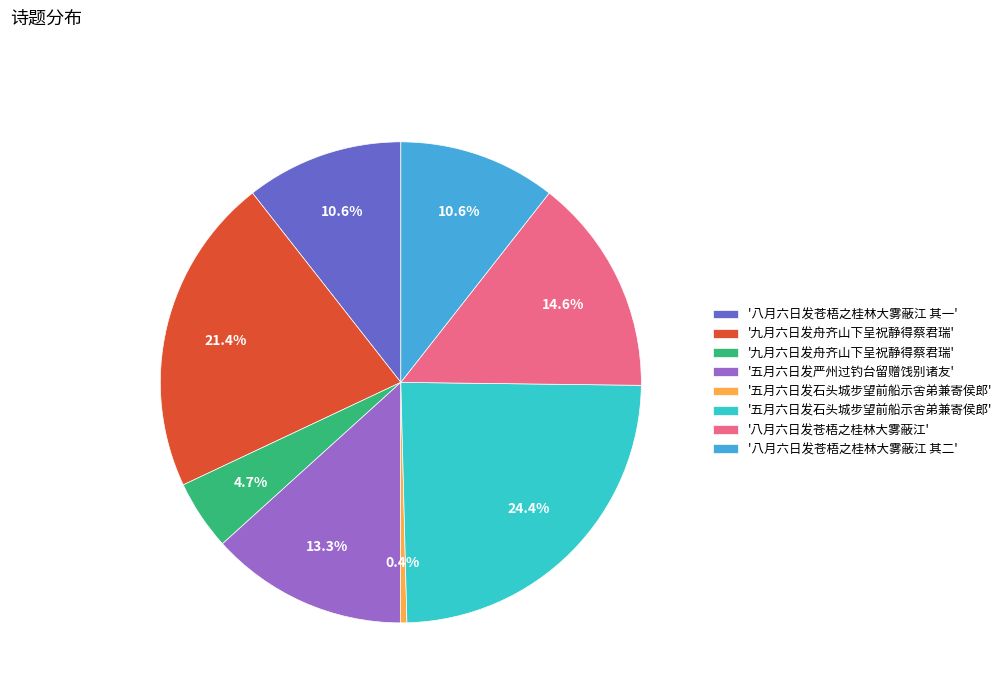

Is there any slice that represents more than half of the pie?

No